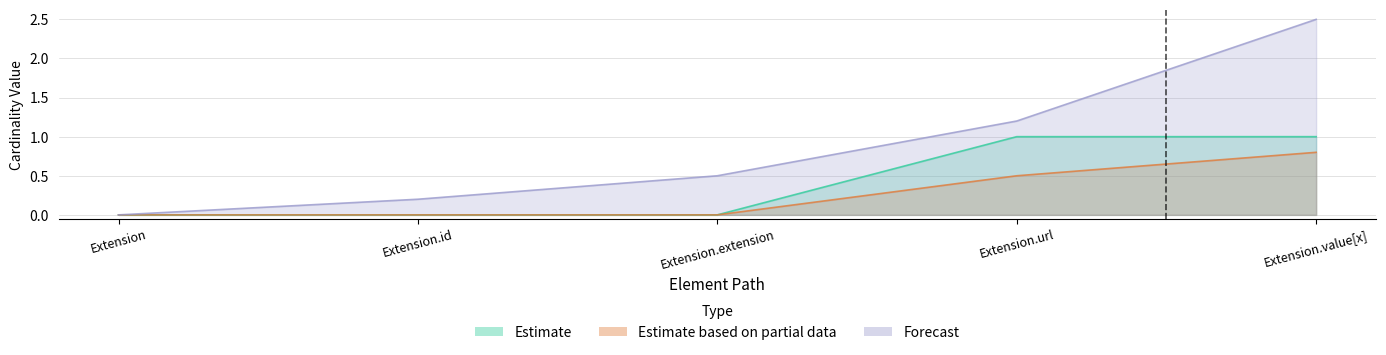

How many data points does each series have?

5